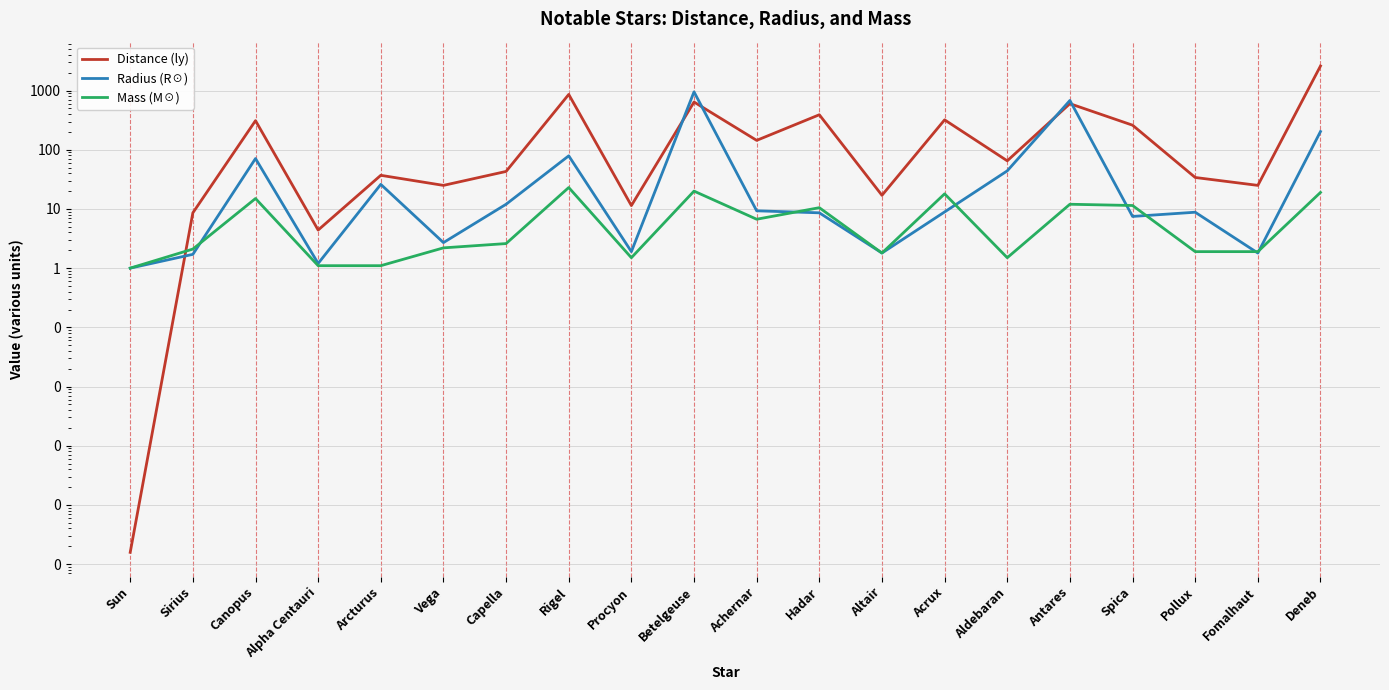

List the labels in order of Mass (M☉) value, smallest first.

Sun, Alpha Centauri, Arcturus, Procyon, Aldebaran, Altair, Pollux, Fomalhaut, Sirius, Vega, Capella, Achernar, Hadar, Spica, Antares, Canopus, Acrux, Deneb, Betelgeuse, Rigel